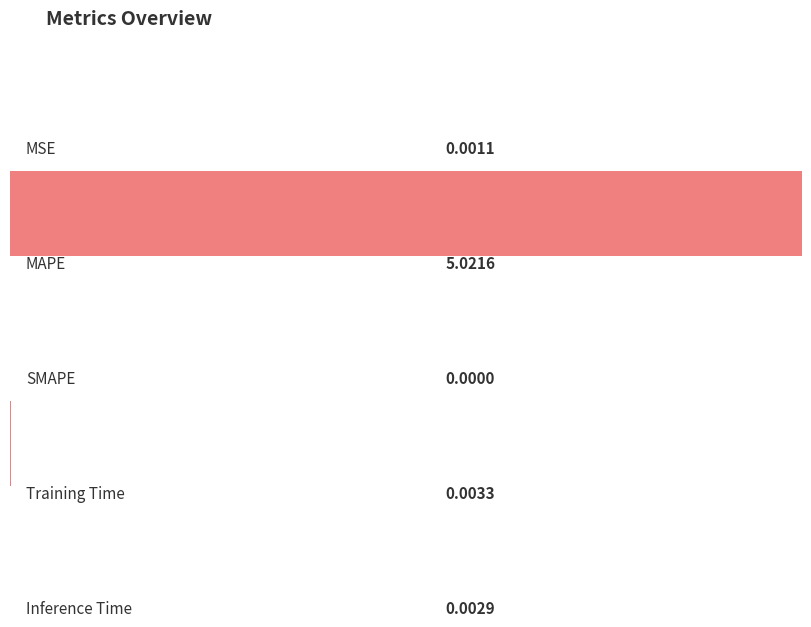

How many values are above zero?

4